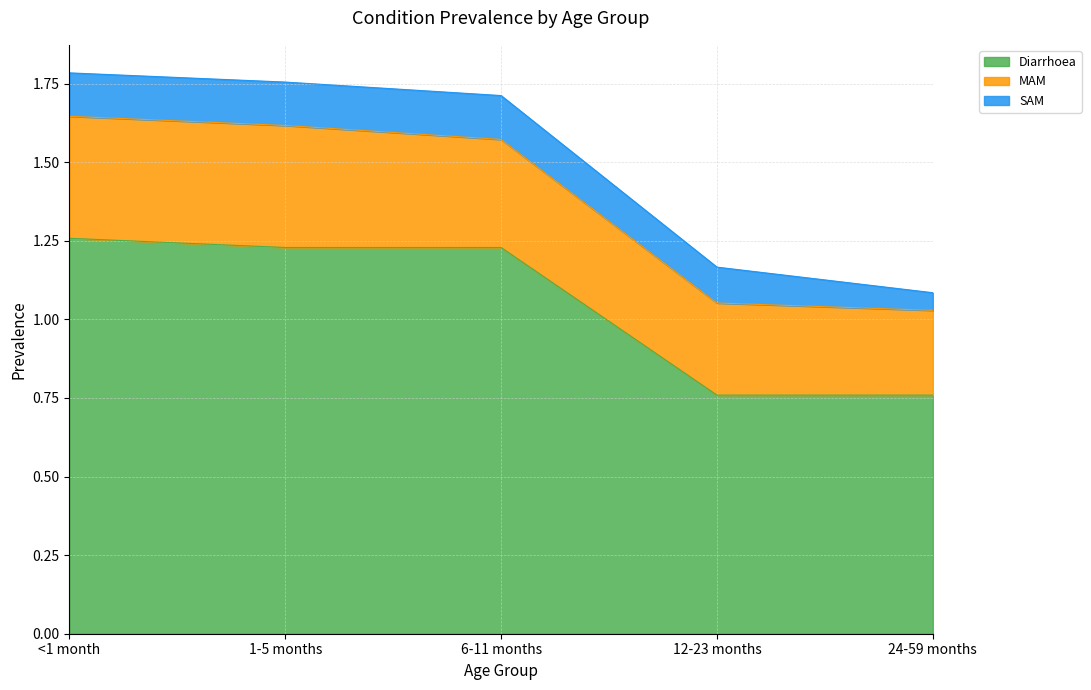

Does the chart have visible grid lines?

Yes